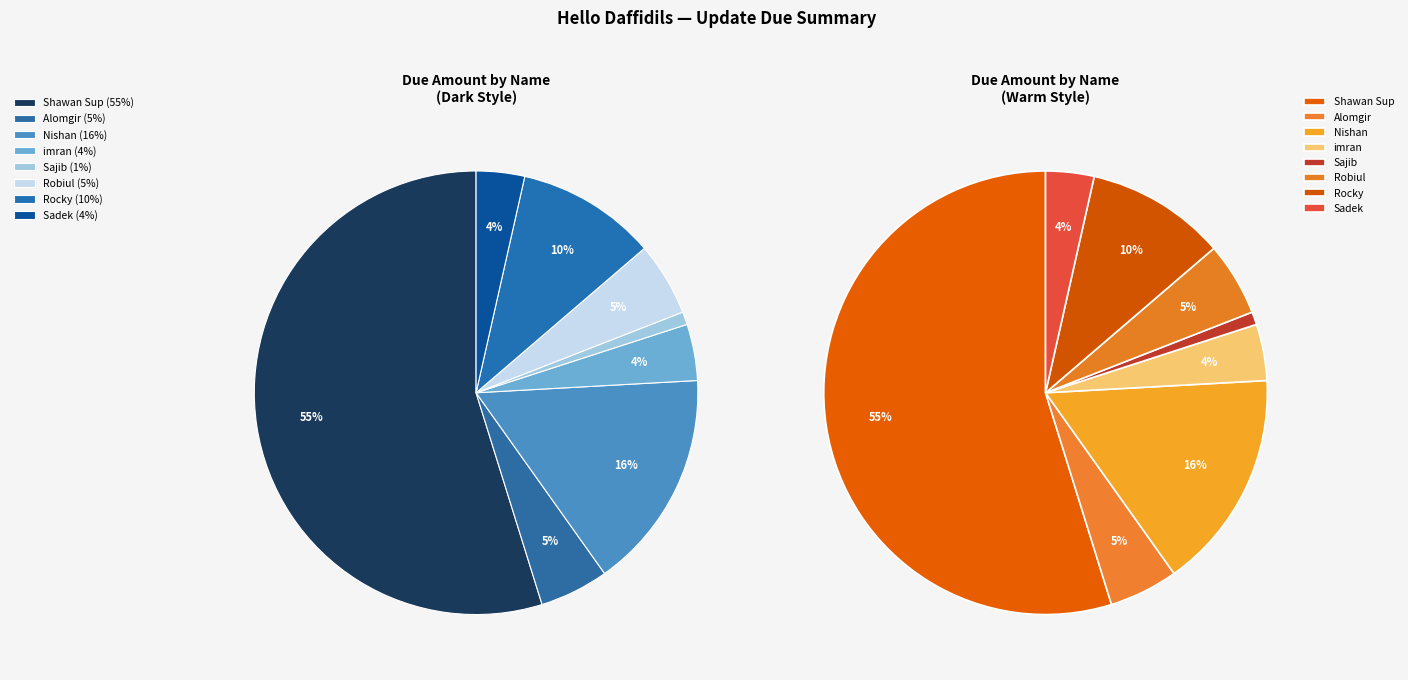

Does any single category account for the majority?

Yes